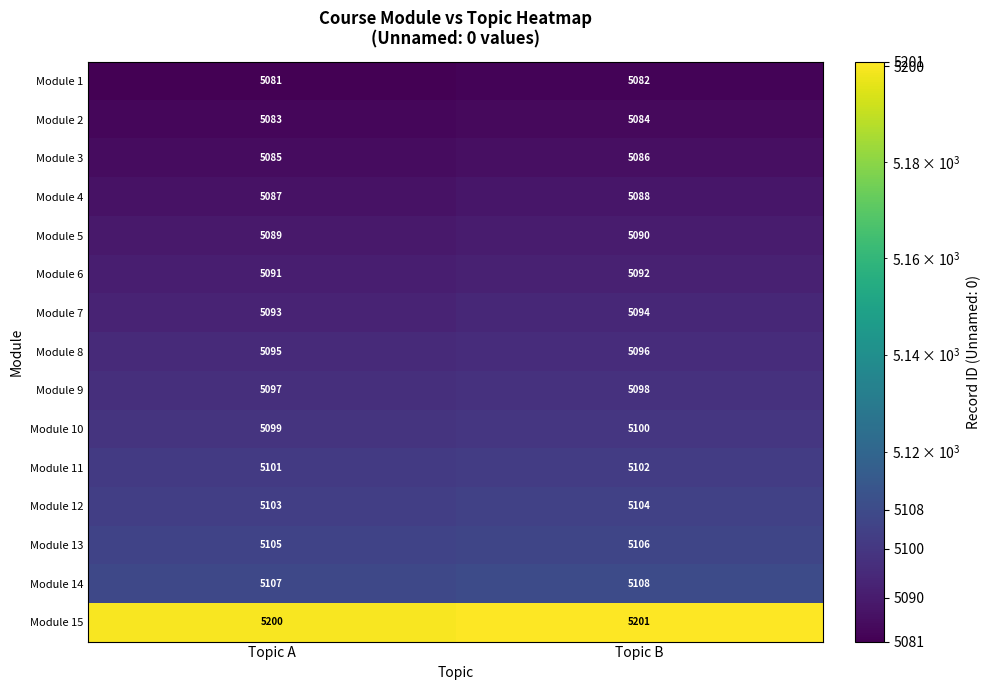

At which category is the sum across all series the highest?

Topic B